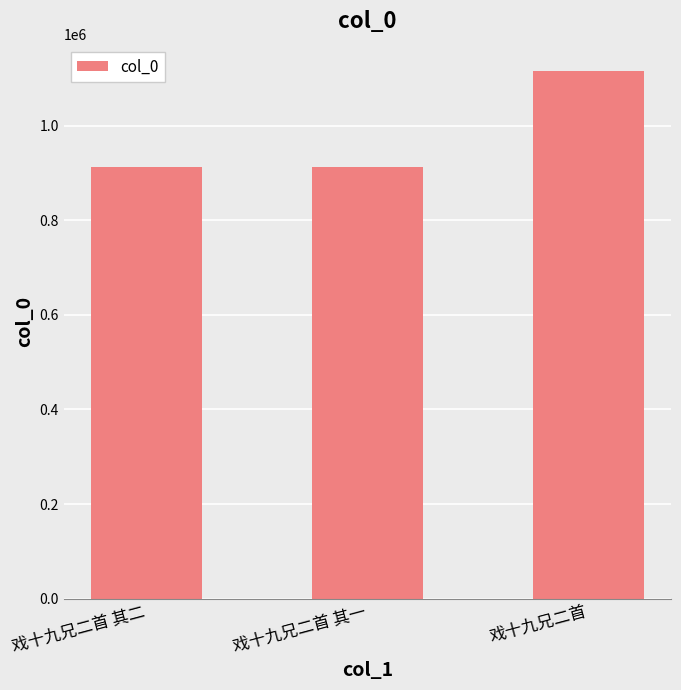

What is the smallest value displayed?

911458